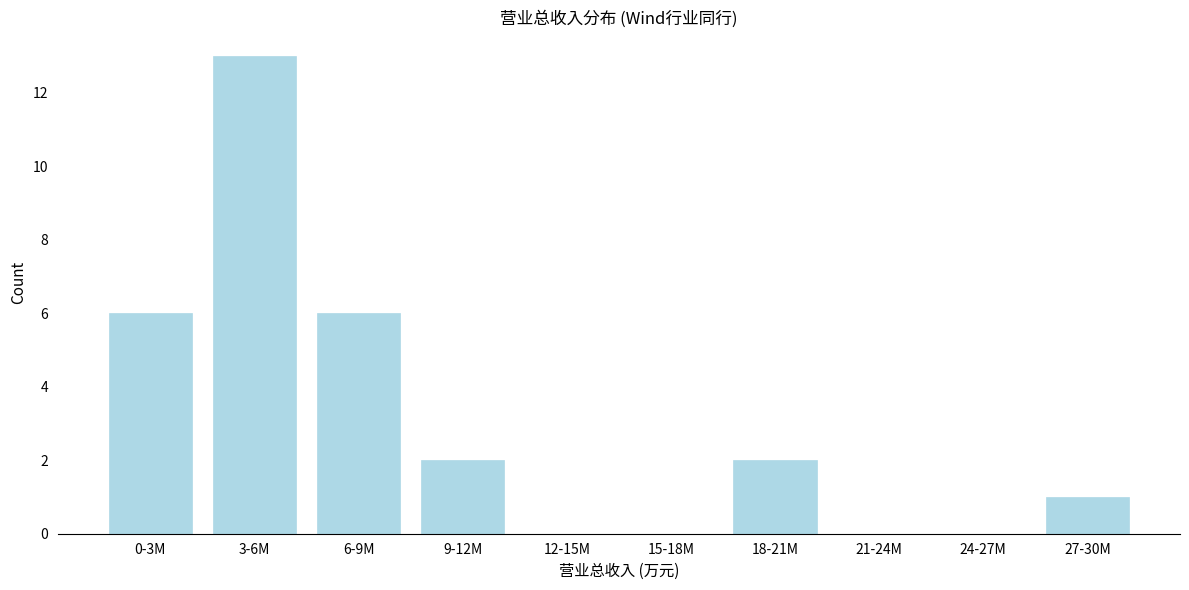

Reading right to left, list all the values displayed in this chart.

27-30M=1	24-27M=0	21-24M=0	18-21M=2	15-18M=0	12-15M=0	9-12M=2	6-9M=6	3-6M=13	0-3M=6